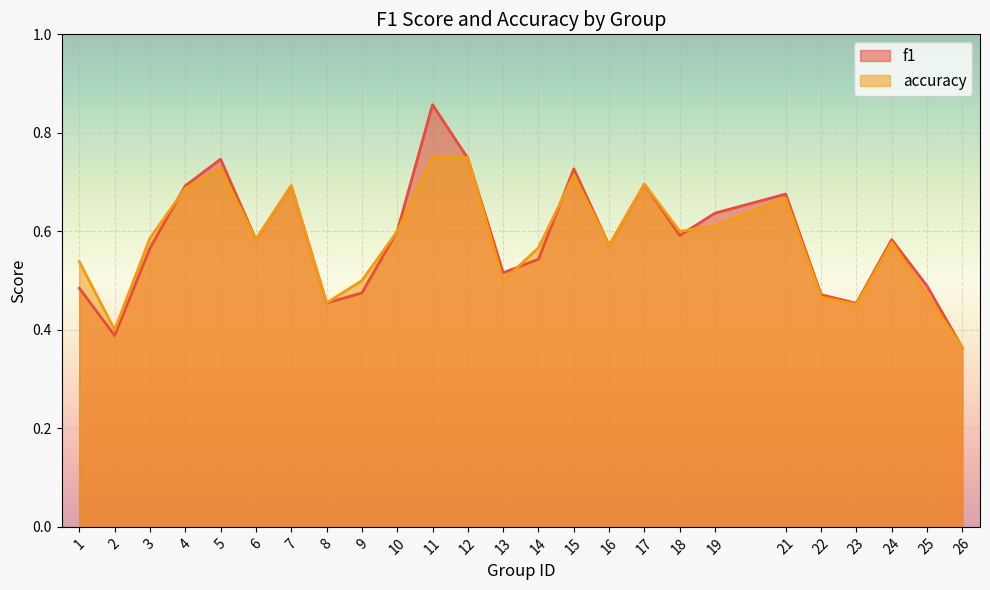

How many interior local peaks does the accuracy series have?

6